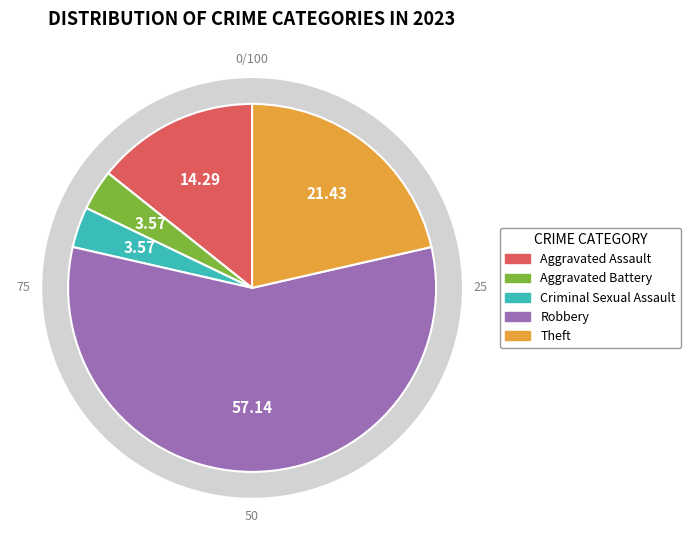

Rank the categories by value from highest to lowest.

Robbery, Theft, Aggravated Assault, Aggravated Battery, Criminal Sexual Assault